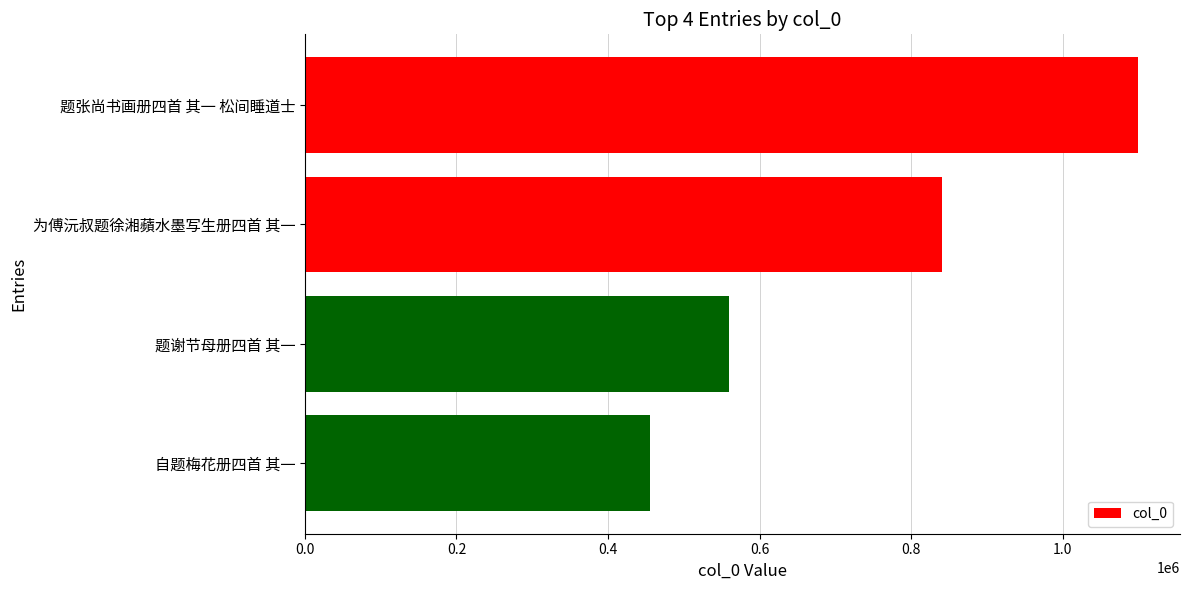

How many values are between 559423 and 1099737?

3